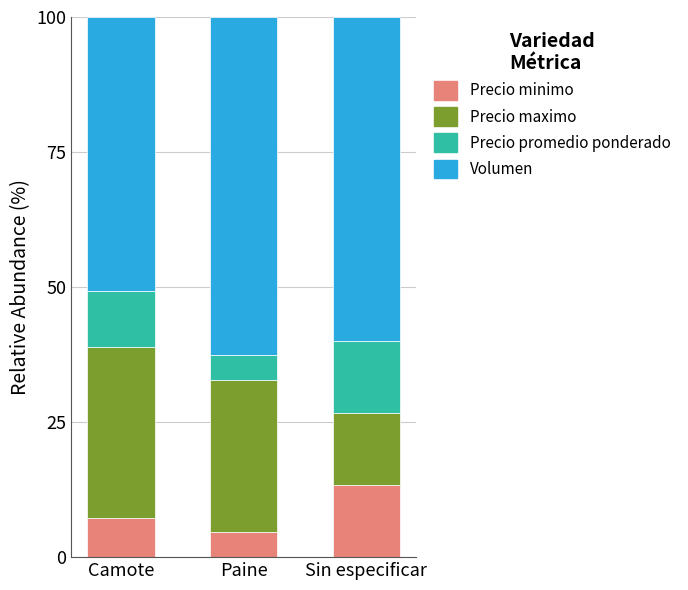

What is the maximum value for Precio minimo?

13.3